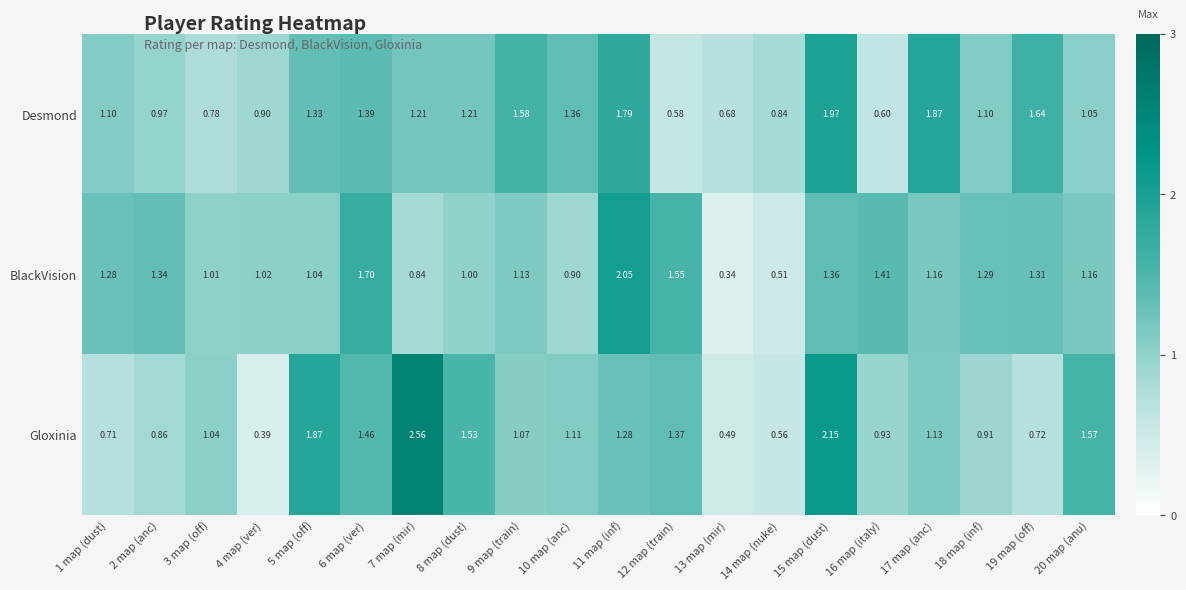

List the series in order of their overall mean, highest first.

Desmond, Gloxinia, BlackVision